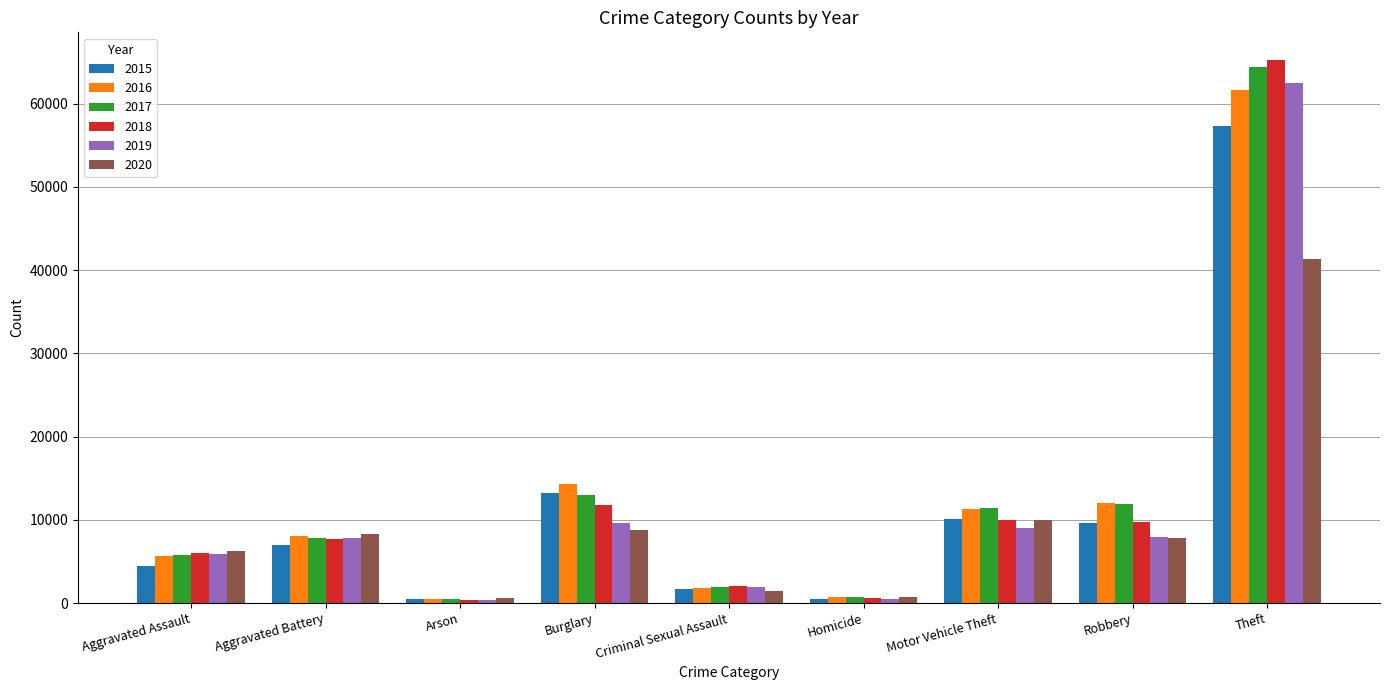

Between Robbery and Theft, which series saw the biggest shift?

2018